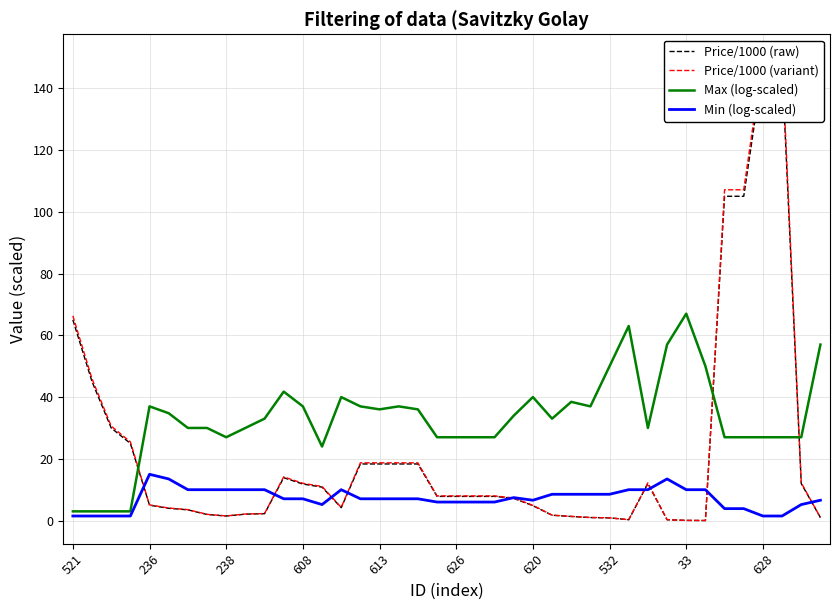

How many interior local valleys does the Max (log-scaled) series have?

6